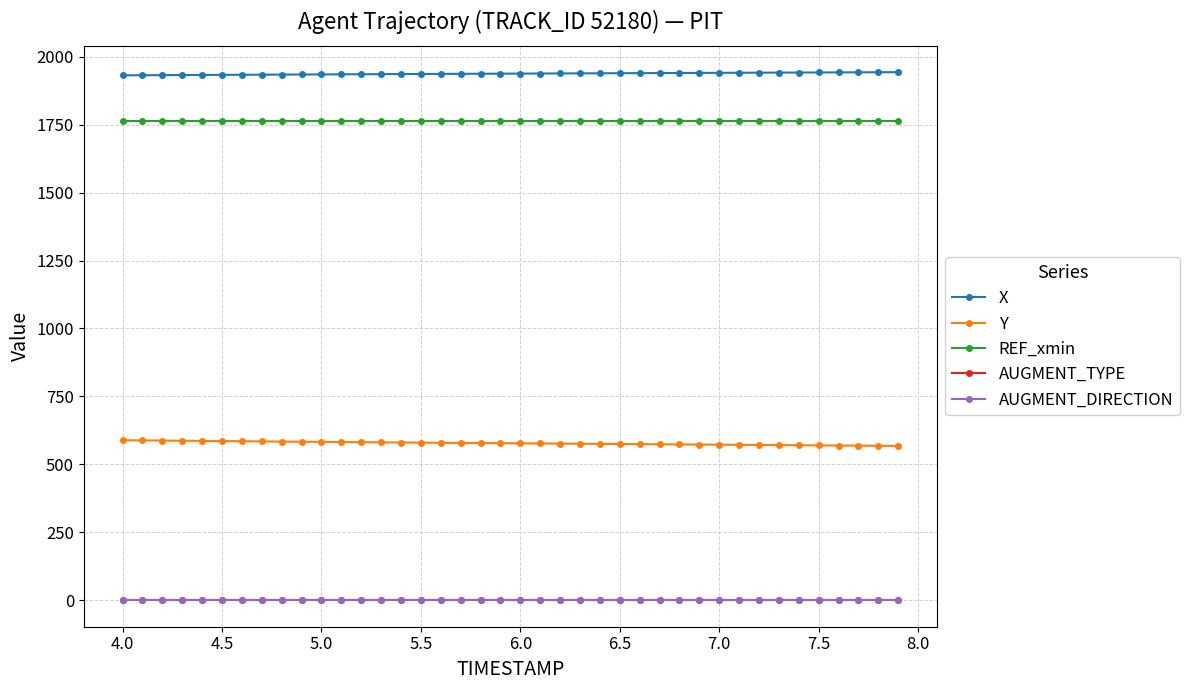

What is the greatest value displayed?

1942.8